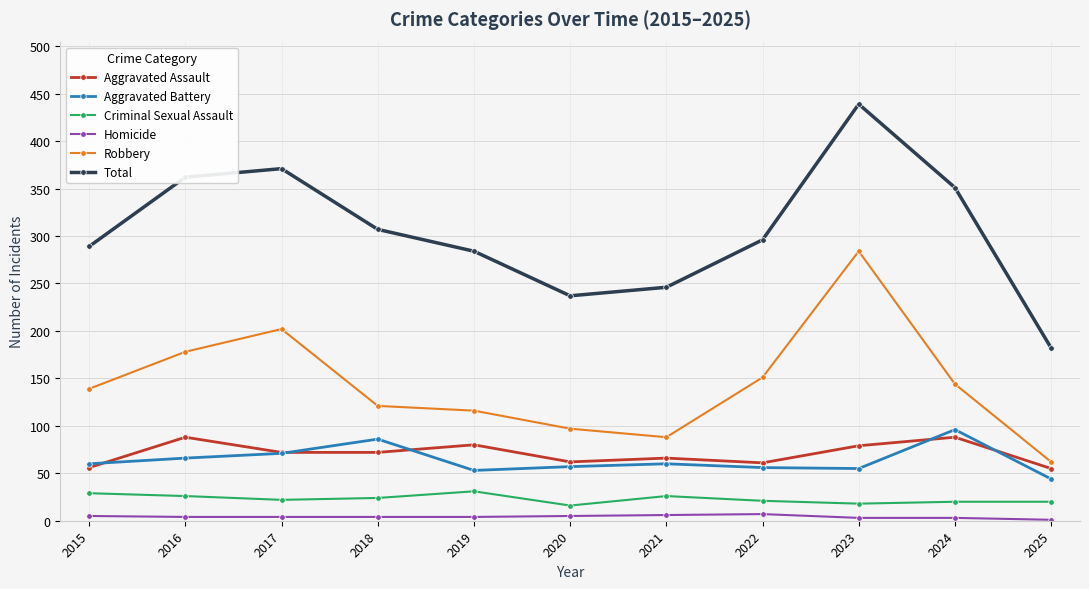

At which category is the sum across all series the highest?

2023